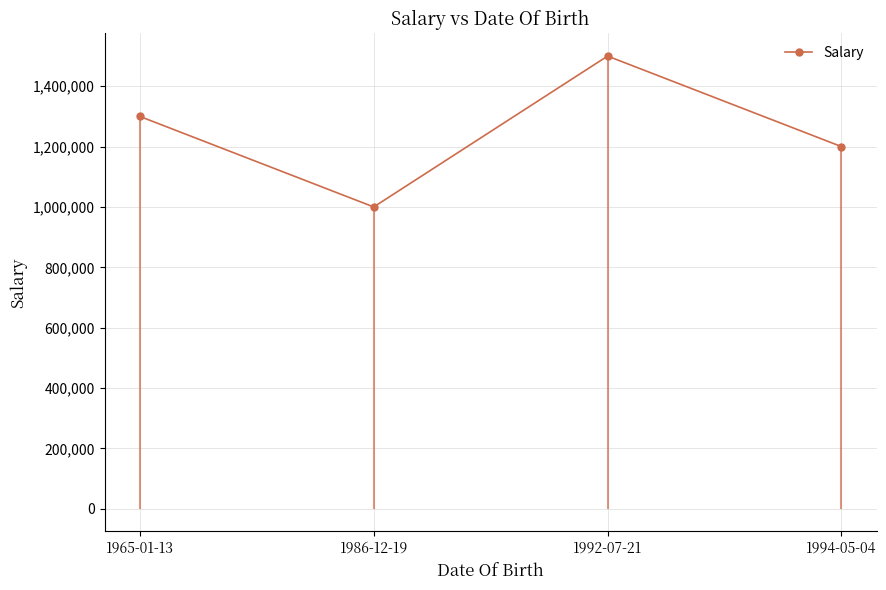

What is the maximum value shown in the chart?

1500000